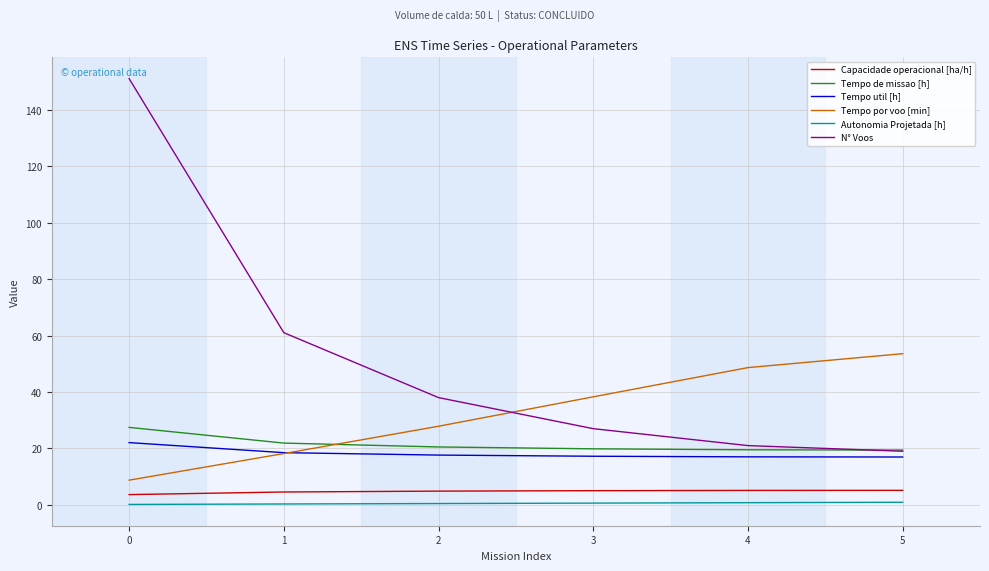

What is the lowest value of the N° Voos series?

19.0